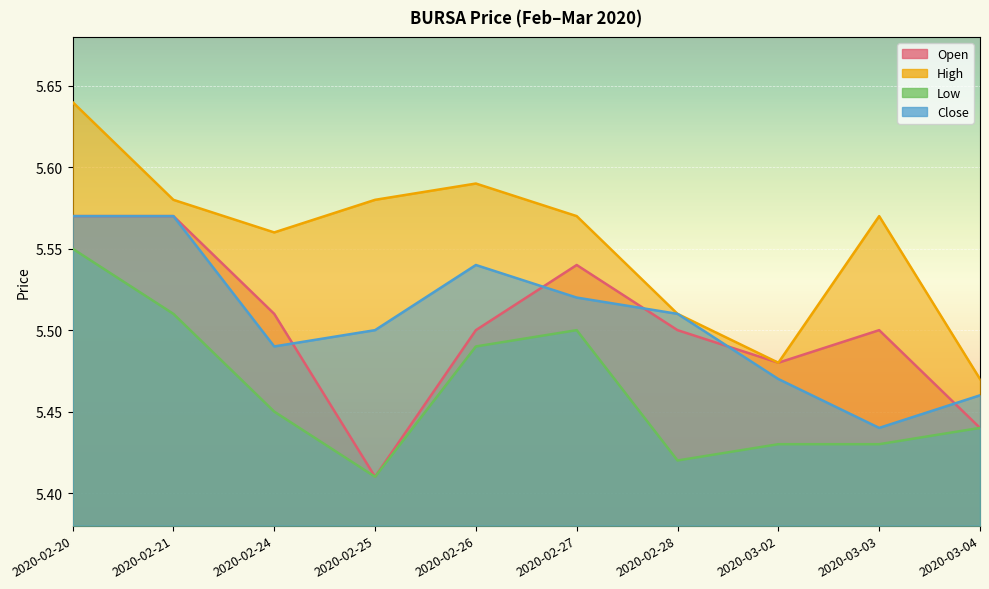

What is the greatest value displayed?

5.6